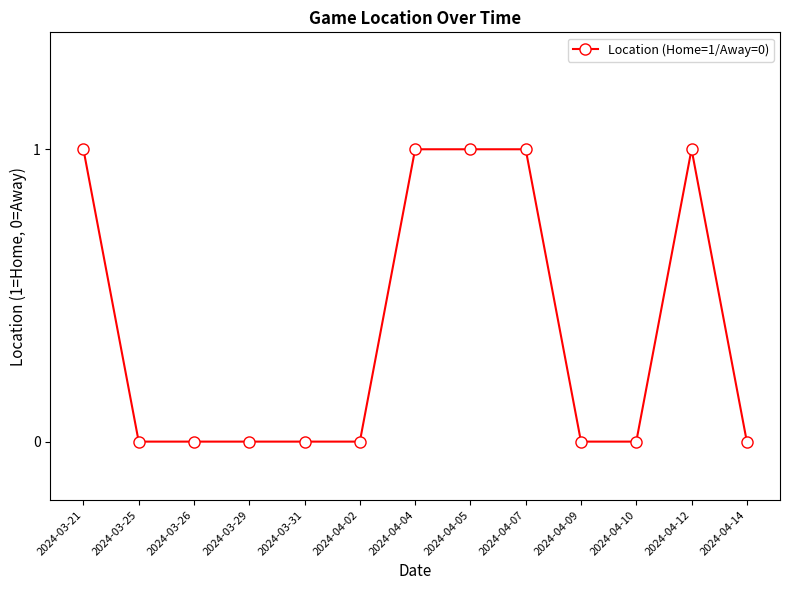

True or false: the data shows 0 at 2024-04-09.

True